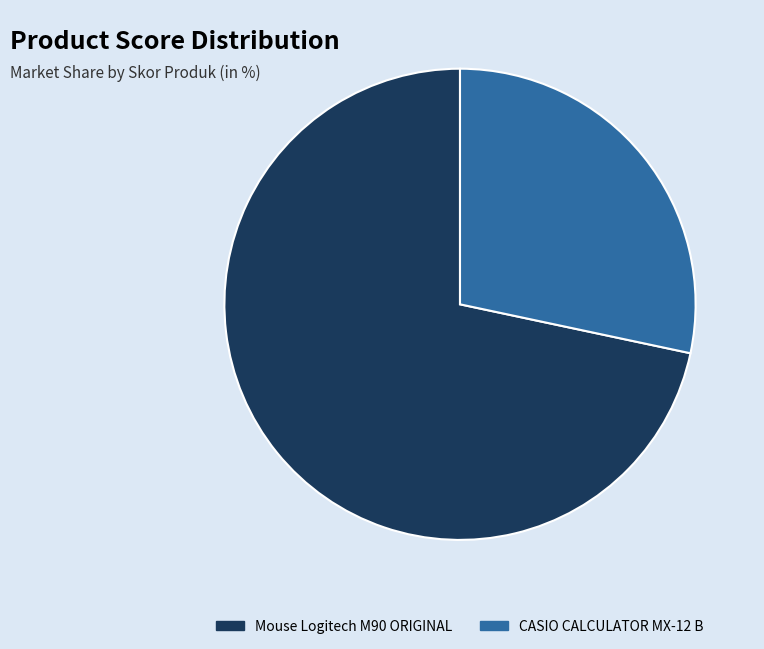

Does any single category account for the majority?

Yes